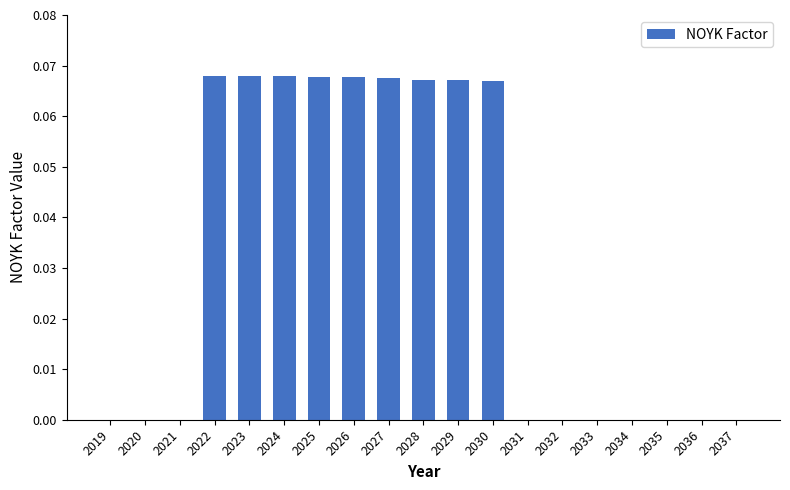

The chart shows a value of 0.0 at 2019. True or false?

True